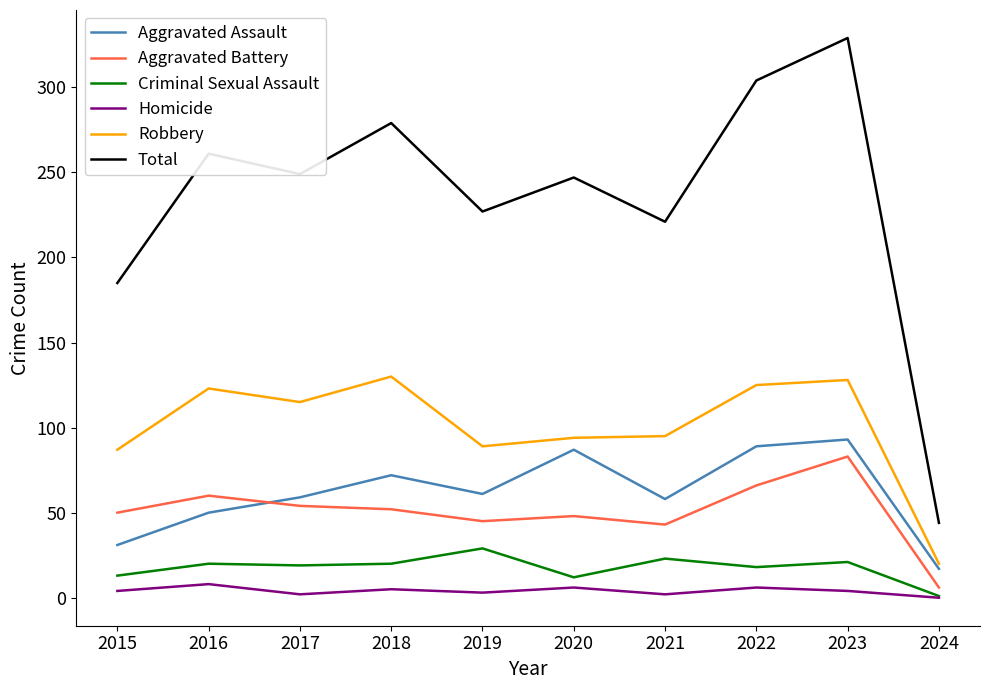

What is the minimum value for Criminal Sexual Assault?

1